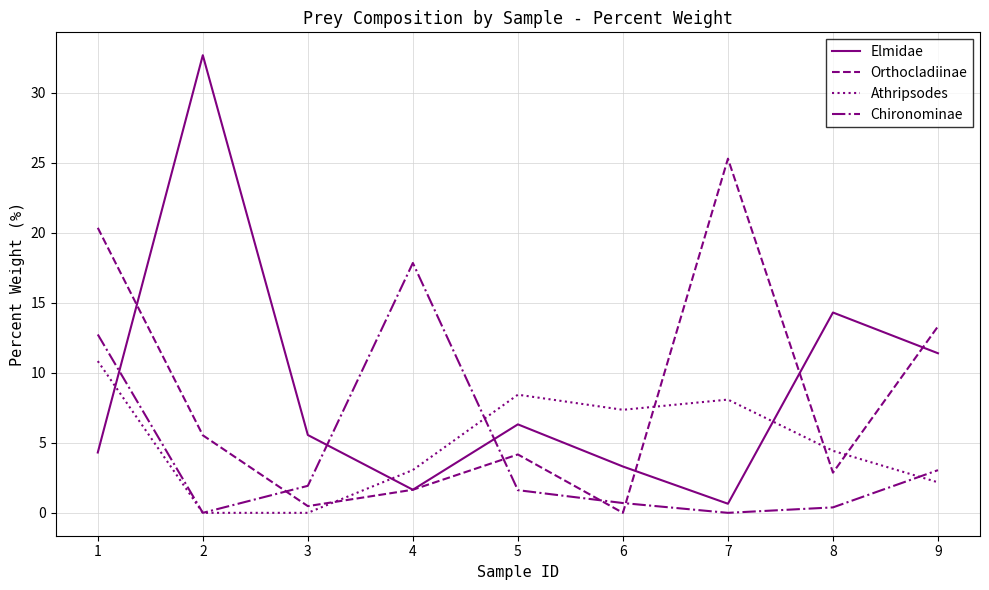

What is the maximum value shown in the chart?

32.7